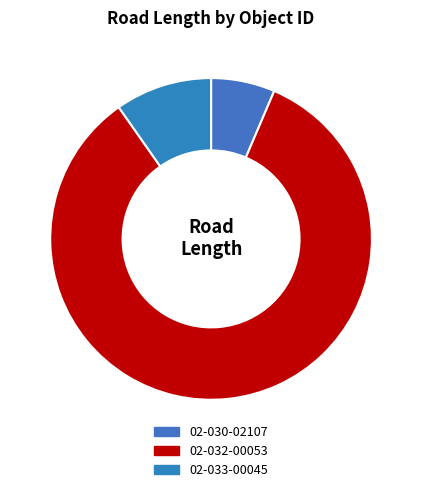

What is the majority slice?

02-032-00053